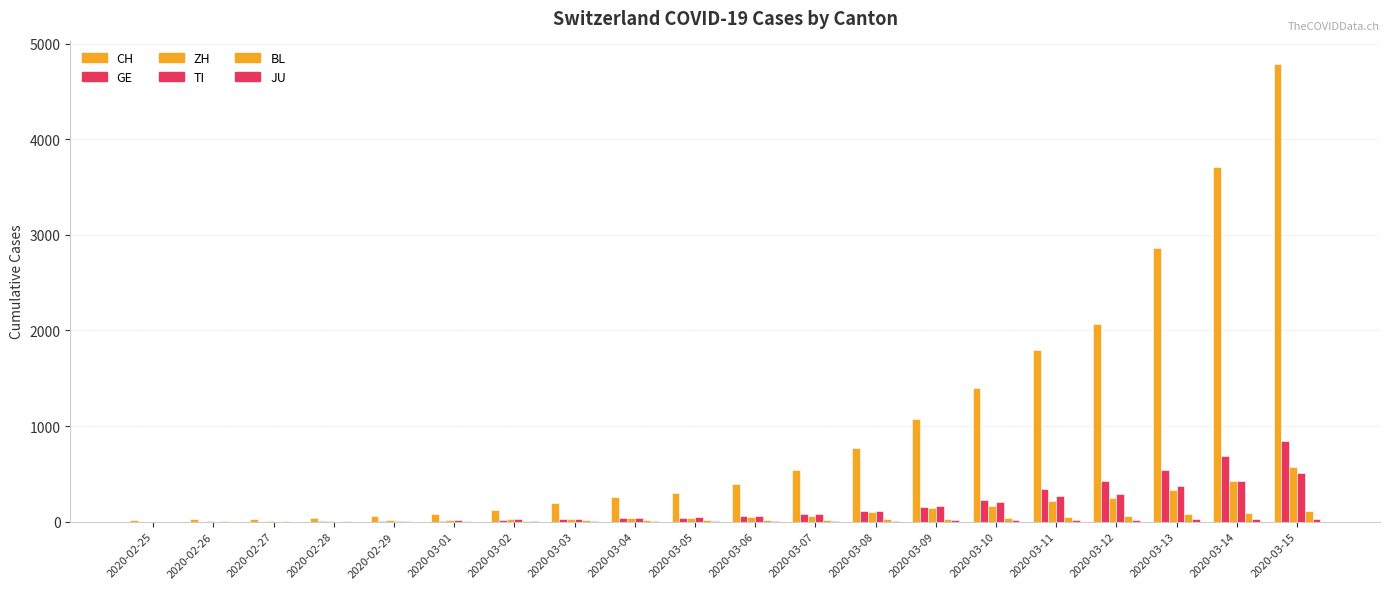

Which label corresponds to the smallest value in the chart?

2020-02-25